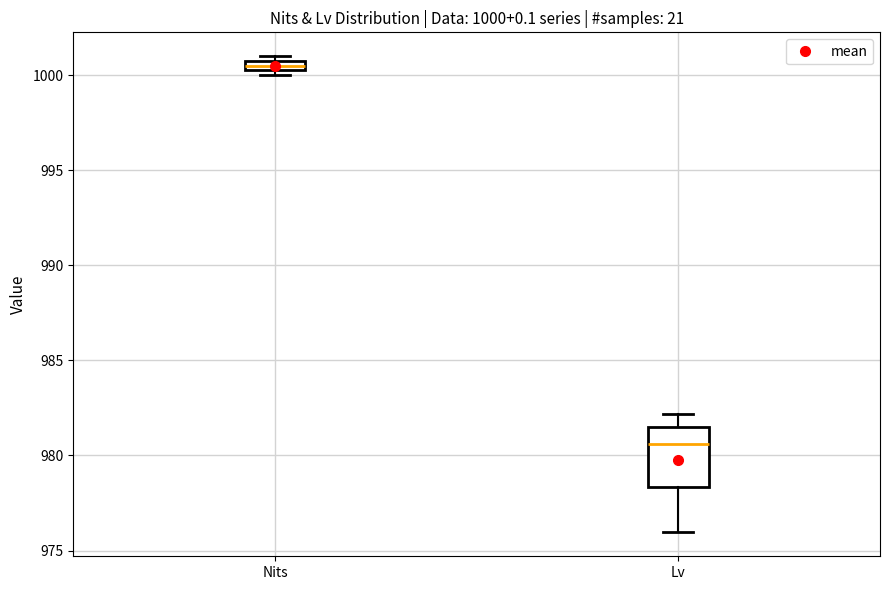

Which box's median line is the lowest?

Lv